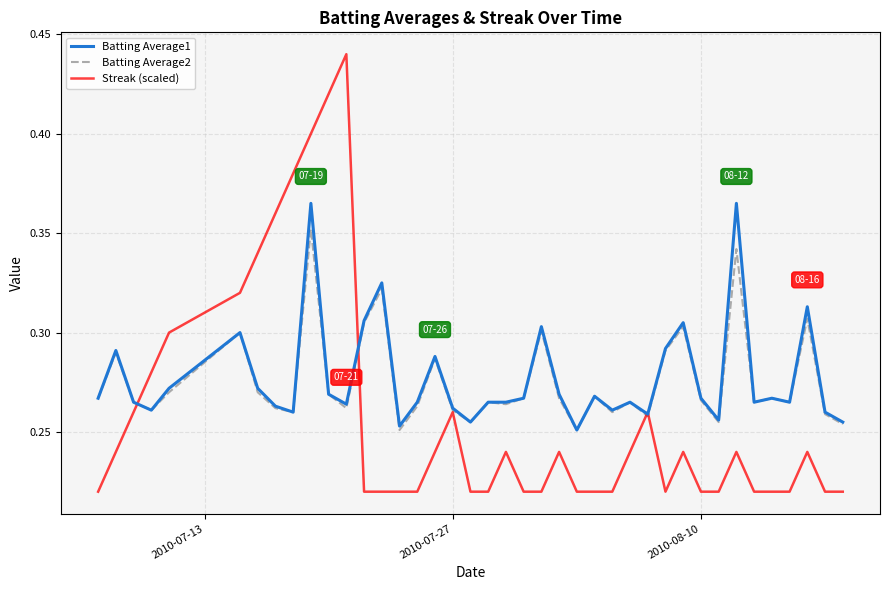

Rank the series by their maximum value, from highest to lowest.

Streak (scaled), Batting Average1, Batting Average2